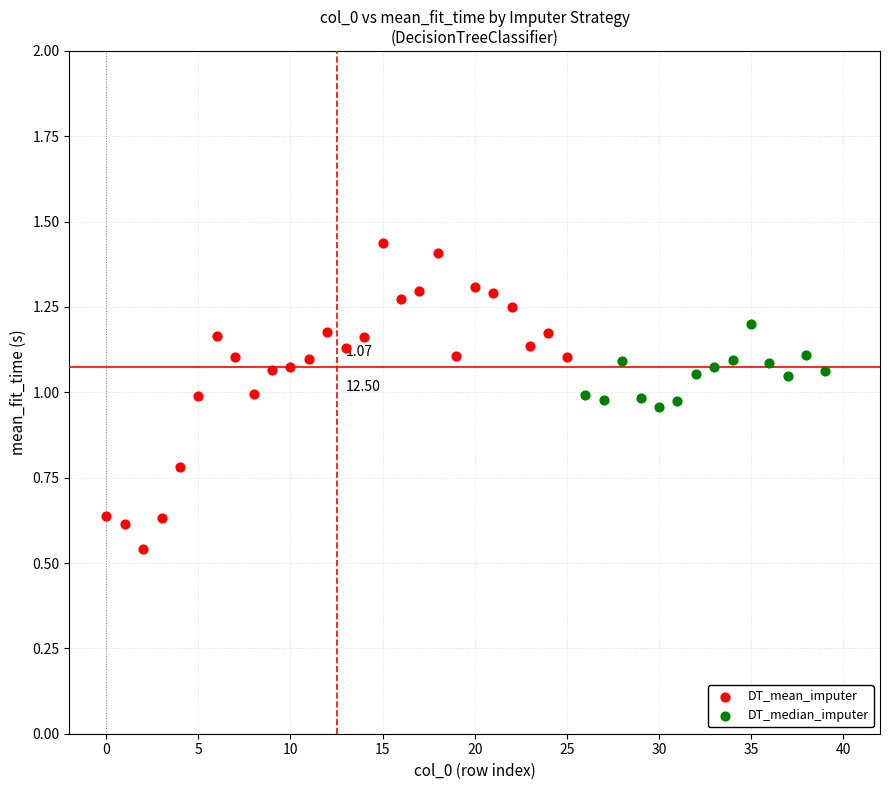

Which series reaches the minimum Y coordinate?

DT_mean_imputer